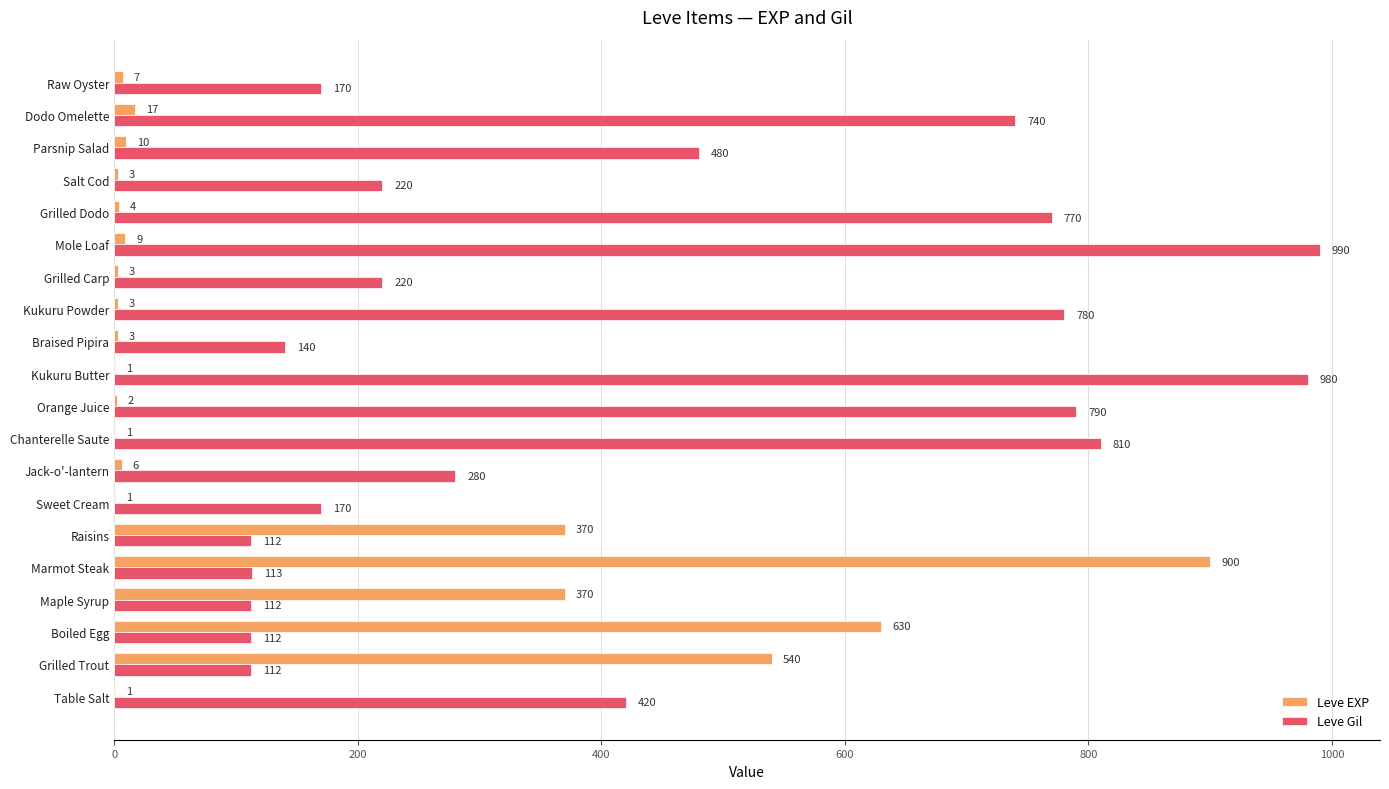

Between Grilled Trout and Braised Pipira, which series saw the biggest shift?

Leve EXP